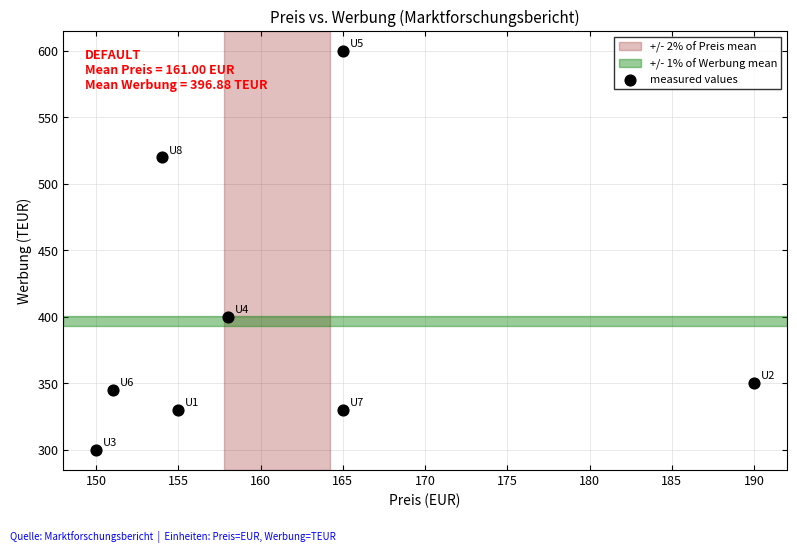

What Y value in the scatter plot is closest to 450?

400